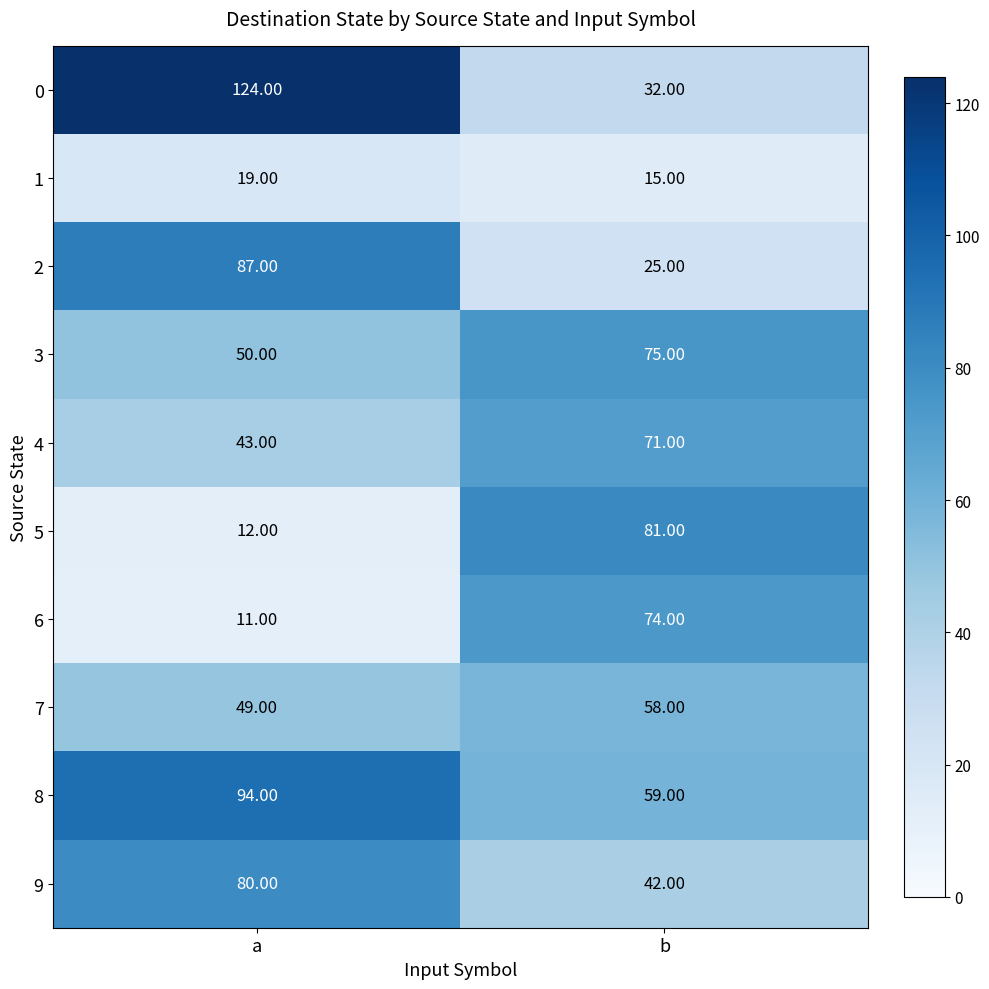

What is the difference between the 0 values at b and a?

92